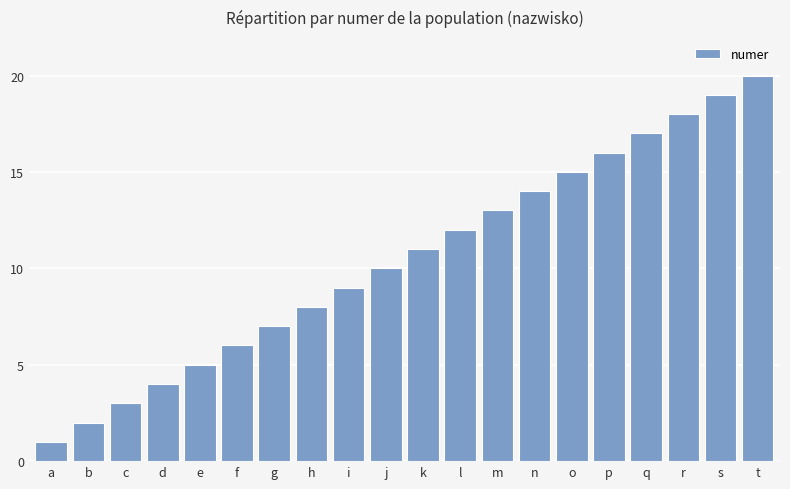

True or false: the data shows 15 at o.

True